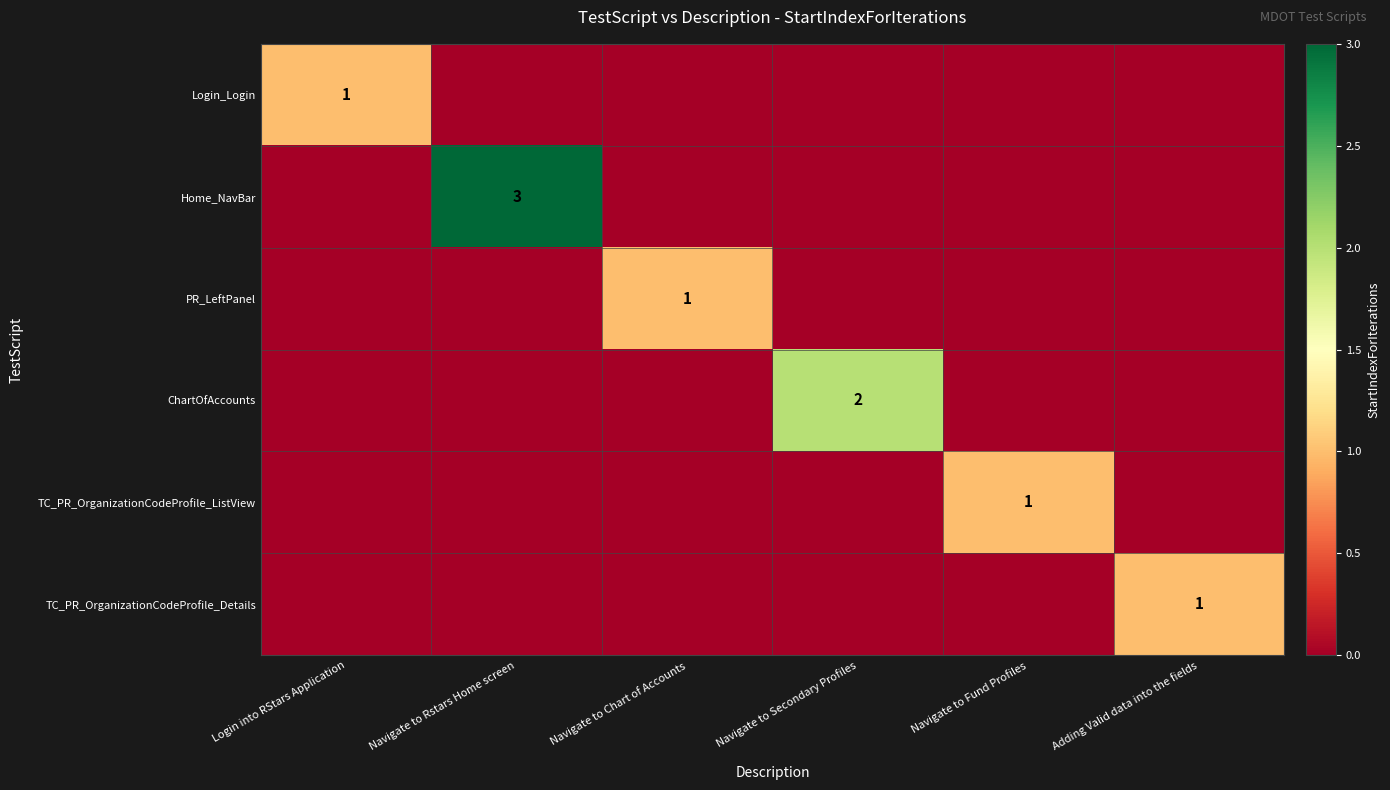

True or false: TC_PR_OrganizationCodeProfile_ListView has a value of 0 at Navigate to Fund Profiles.

False